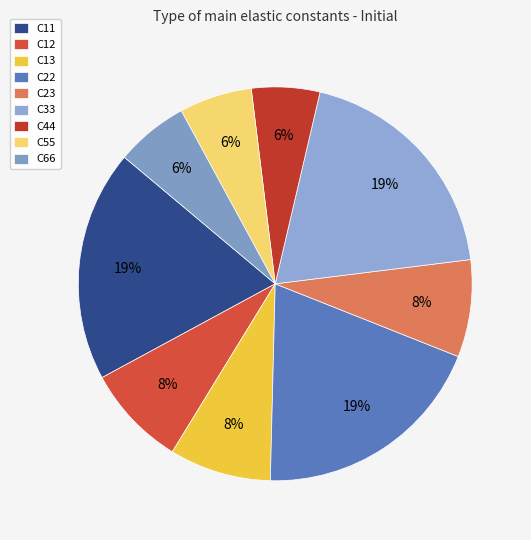

To the nearest percent, what is the difference between the C55 and C11 slice percentages?

13%